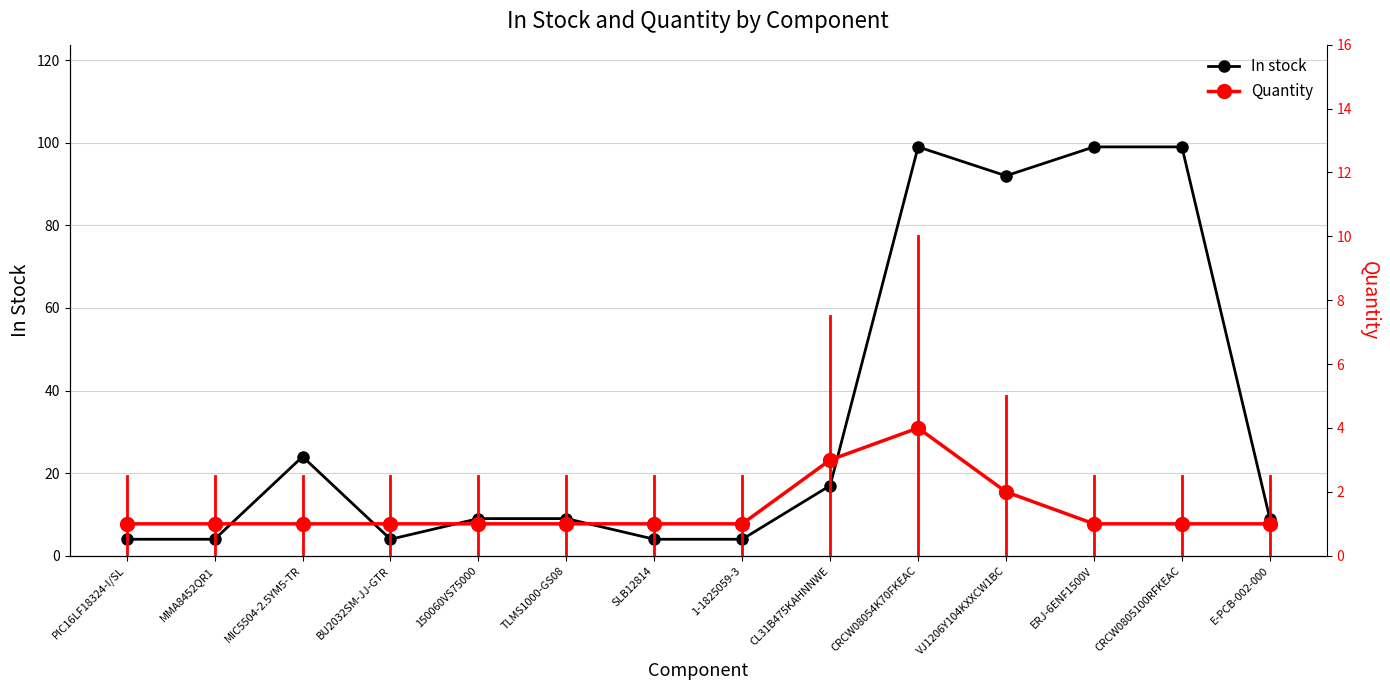

What is the difference between the maximum and minimum values in the Quantity series?

3